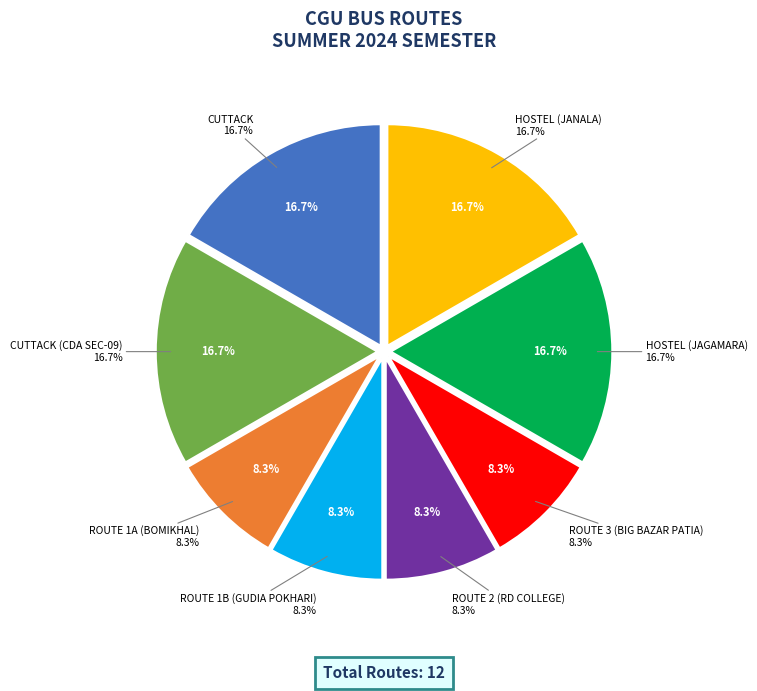

Between HOSTEL (JAGAMARA) and CUTTACK (CDA SEC-09), which is larger?

HOSTEL (JAGAMARA)